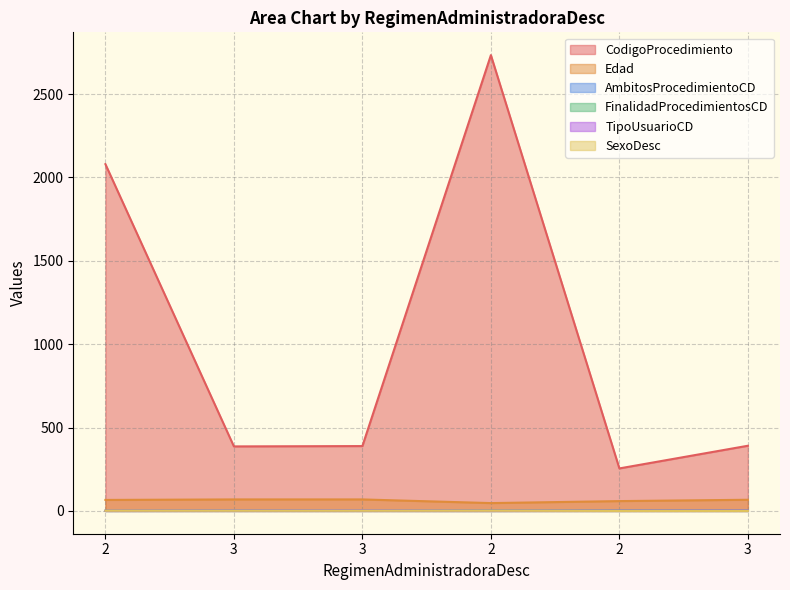

True or false: AmbitosProcedimientoCD has a value of 0 at 2.

True